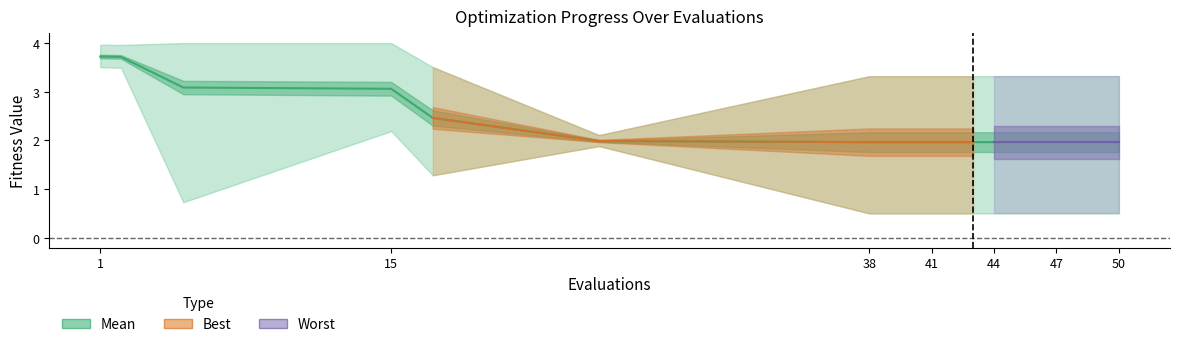

True or false: the data has more than 0 interior local peaks.

False